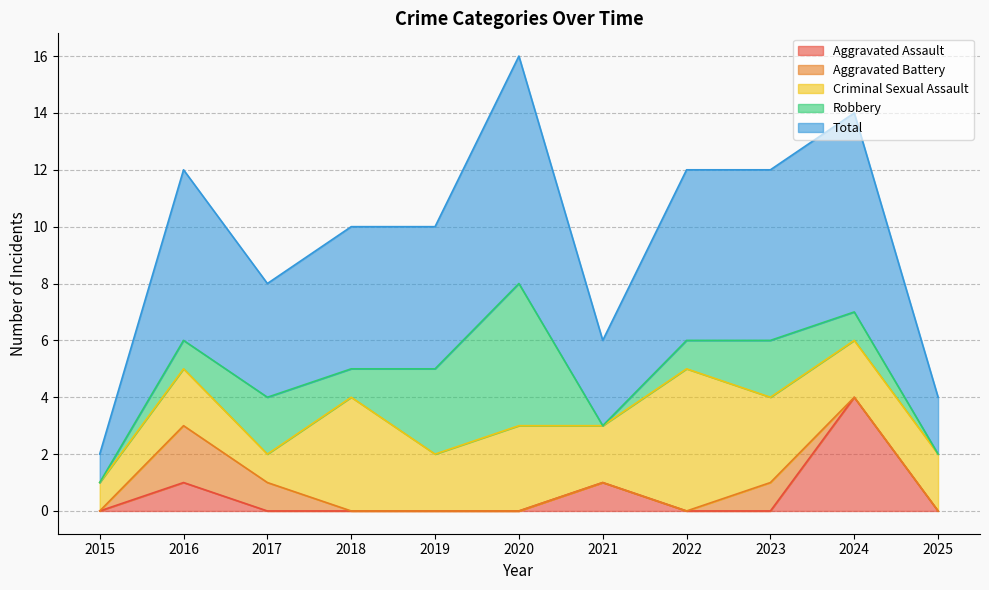

True or false: Total and Aggravated Battery intersect in this chart.

False